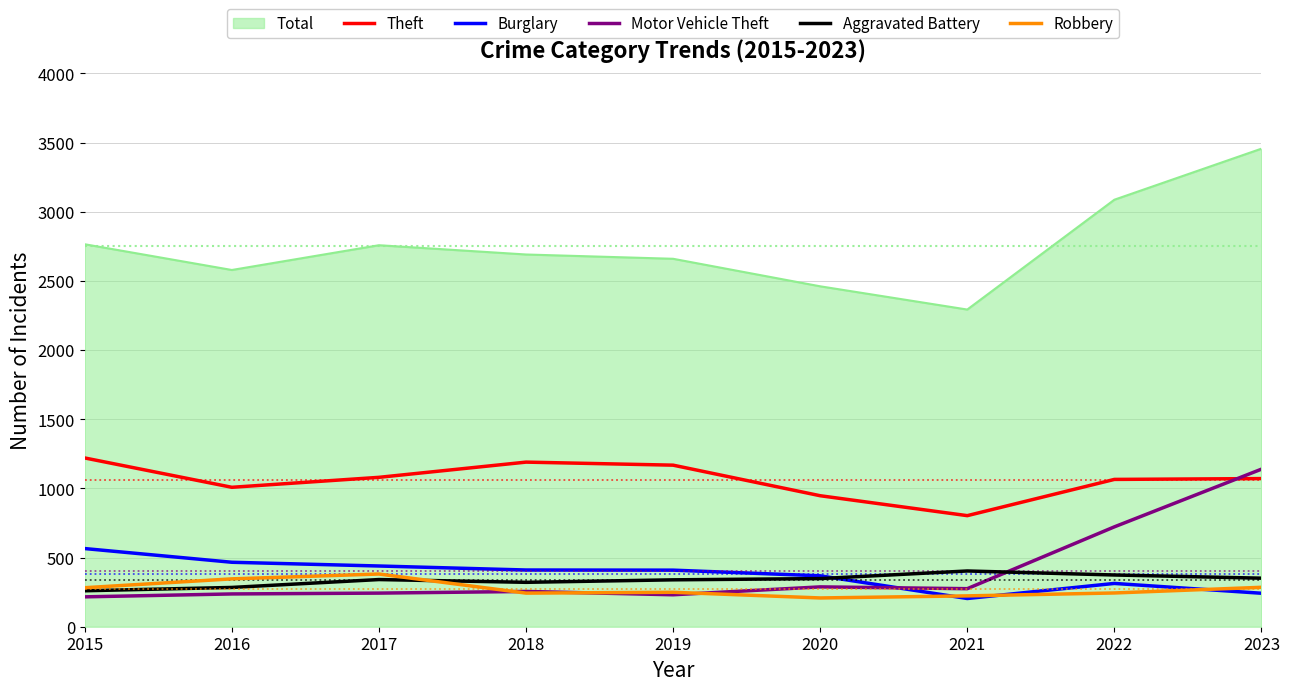

Is it true that Motor Vehicle Theft equals 722 at 2022?

True